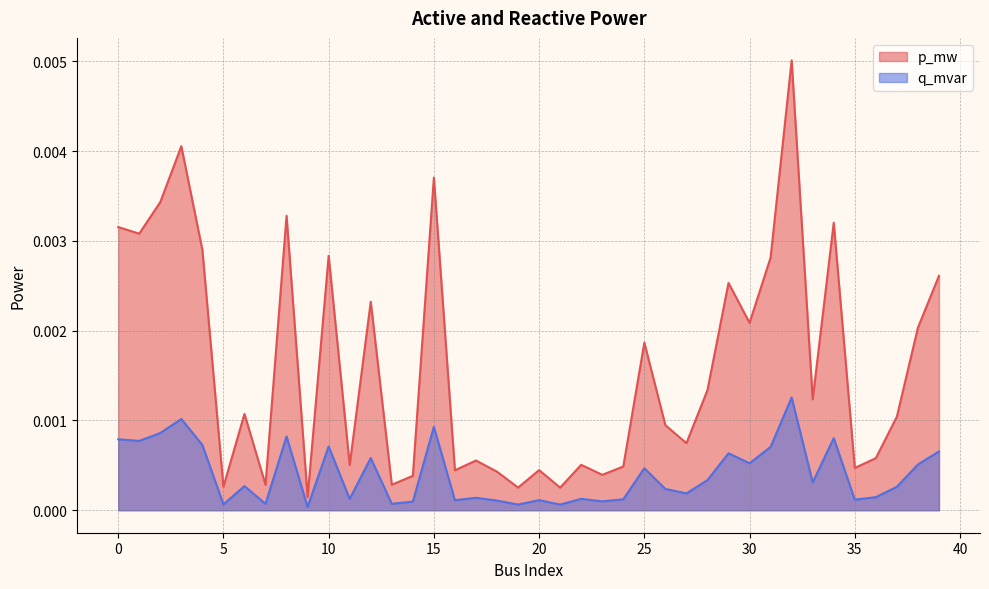

What are all the series names shown in the legend?

p_mw, q_mvar